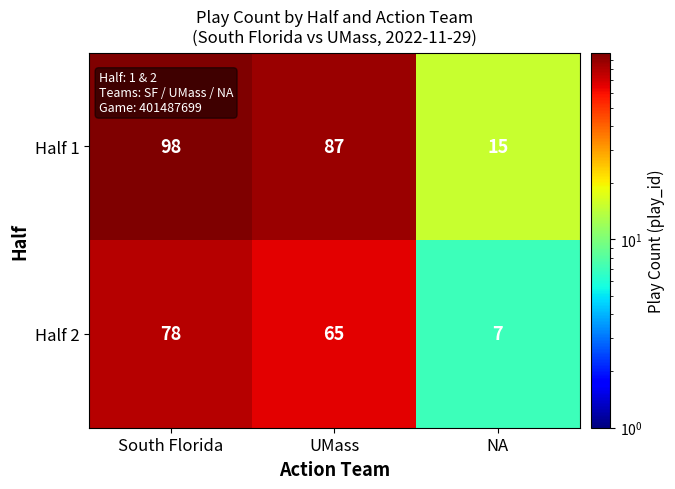

The value of Half 1 at NA is 15. True or false?

True